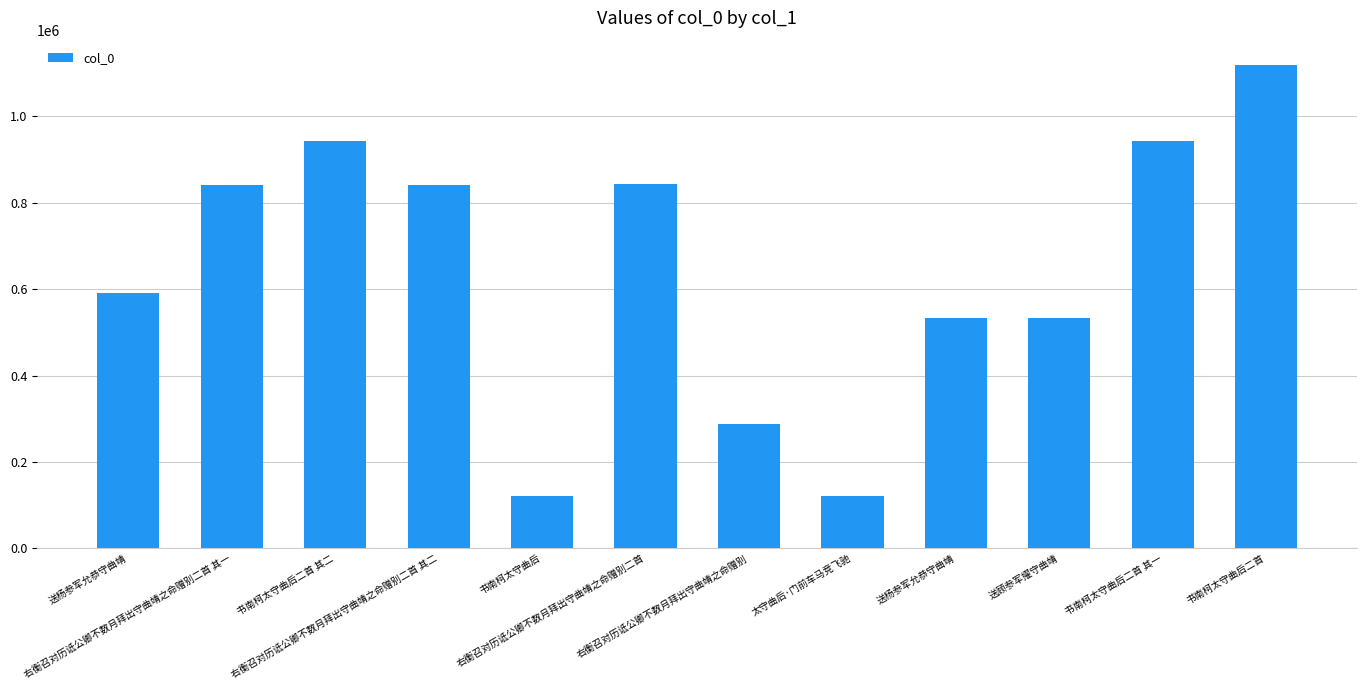

How many bars are there in total?

12